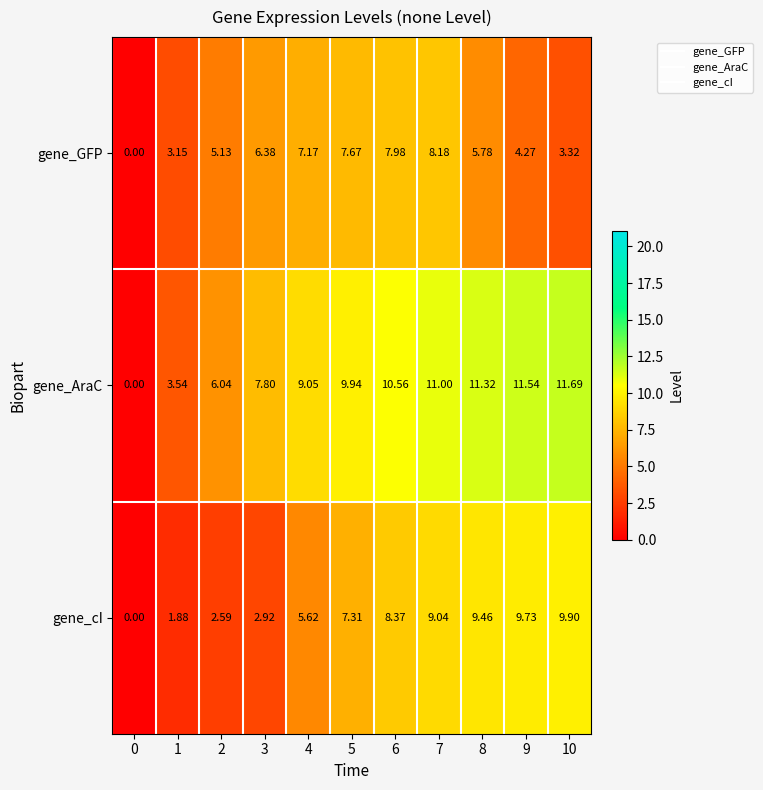

Which series has the largest total across all categories?

gene_AraC